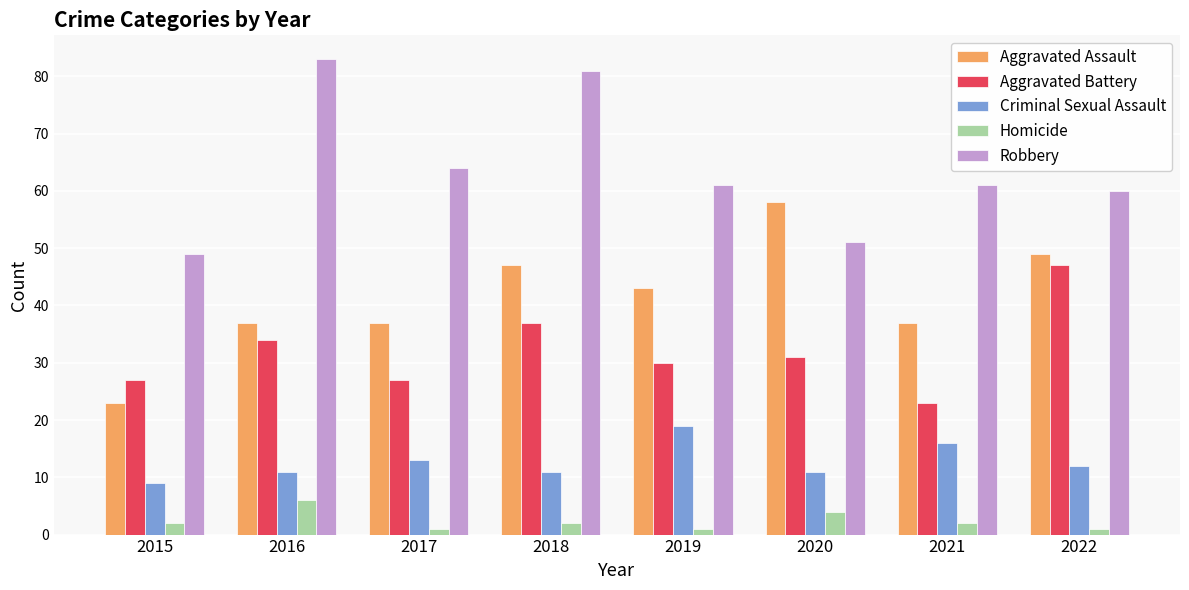

What is the maximum value for Robbery?

83